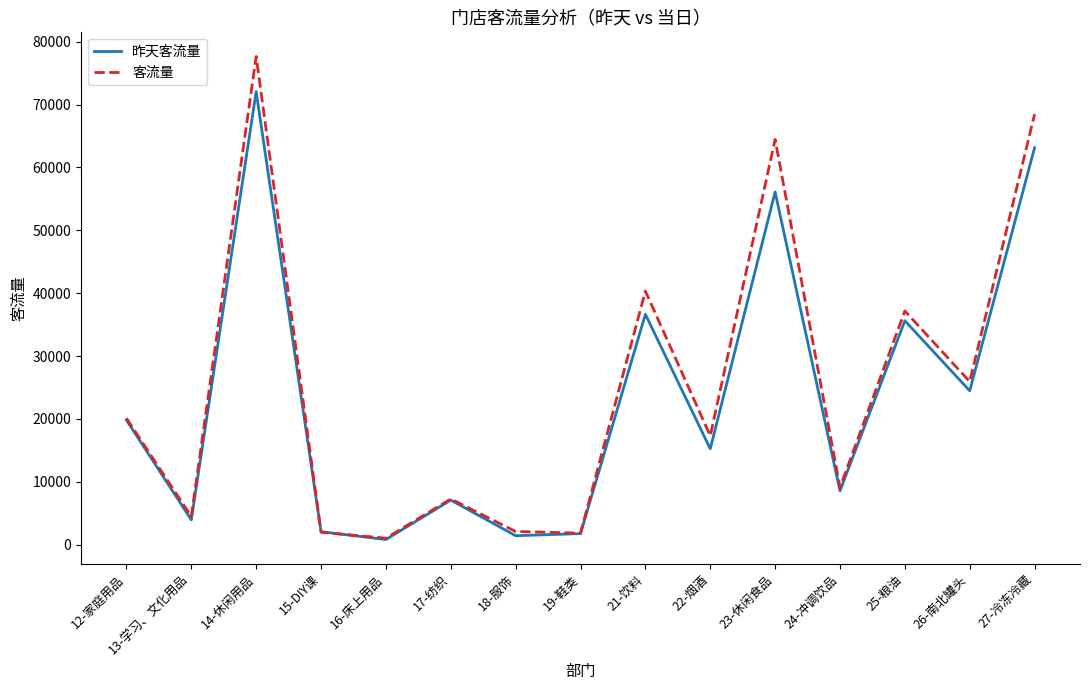

True or false: 客流量 has a value of 40331 at 21-饮料.

True